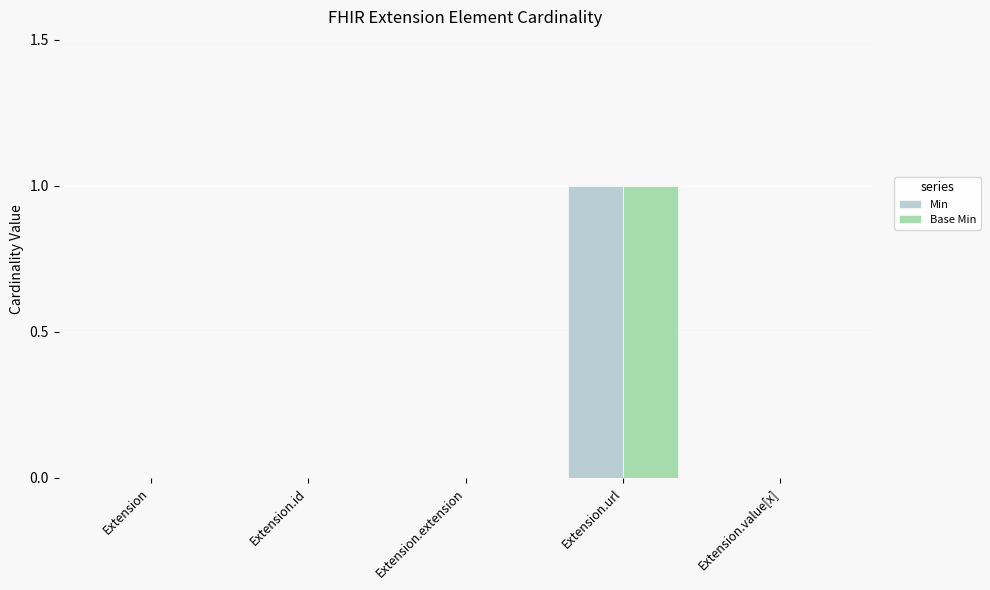

What are all the series names shown in the legend?

Min, Base Min